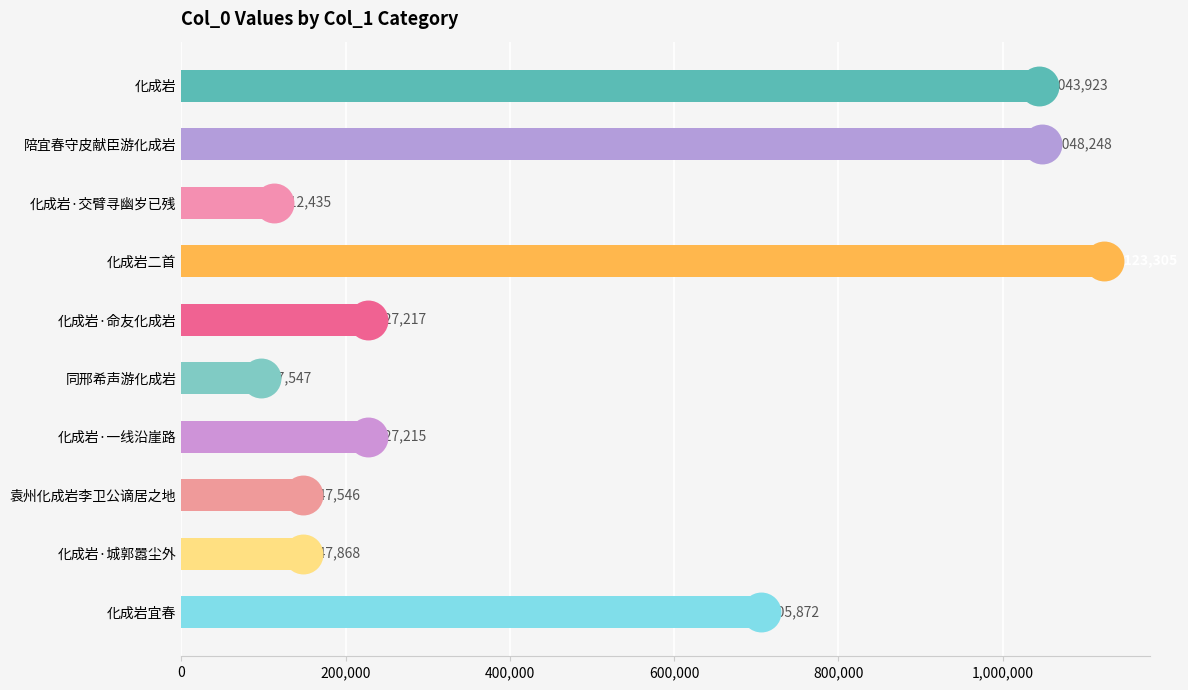

What is the smallest value displayed?

97547